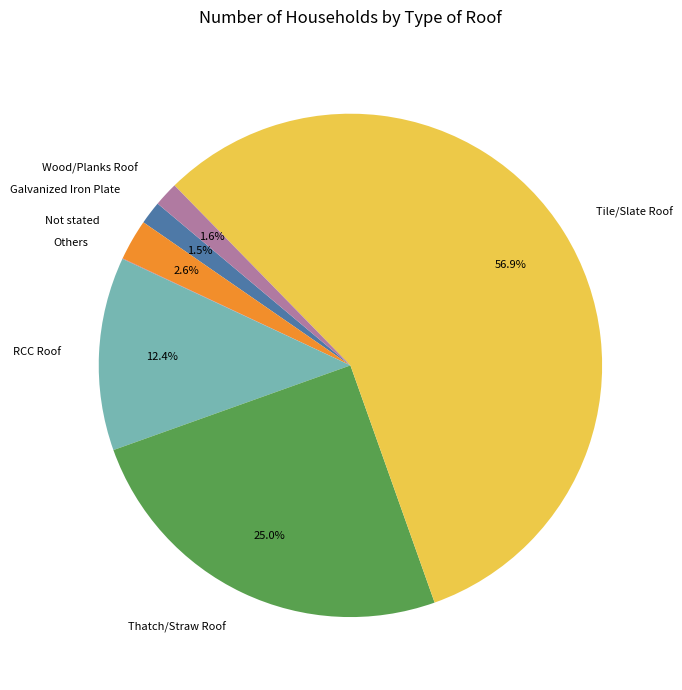

Is it true that Not stated is 3% of the pie?

True